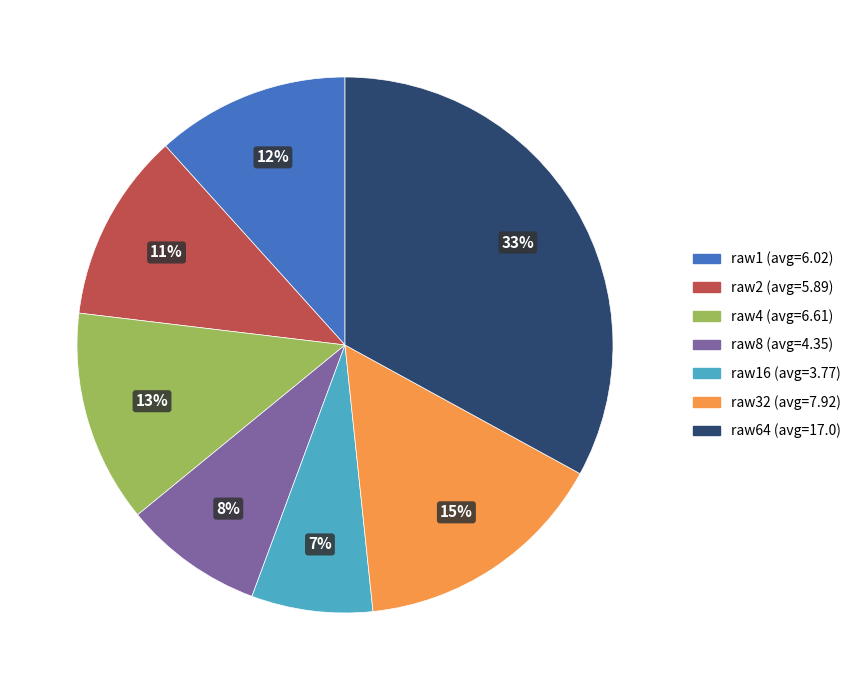

To the nearest percent, what is the average slice percentage?

14%